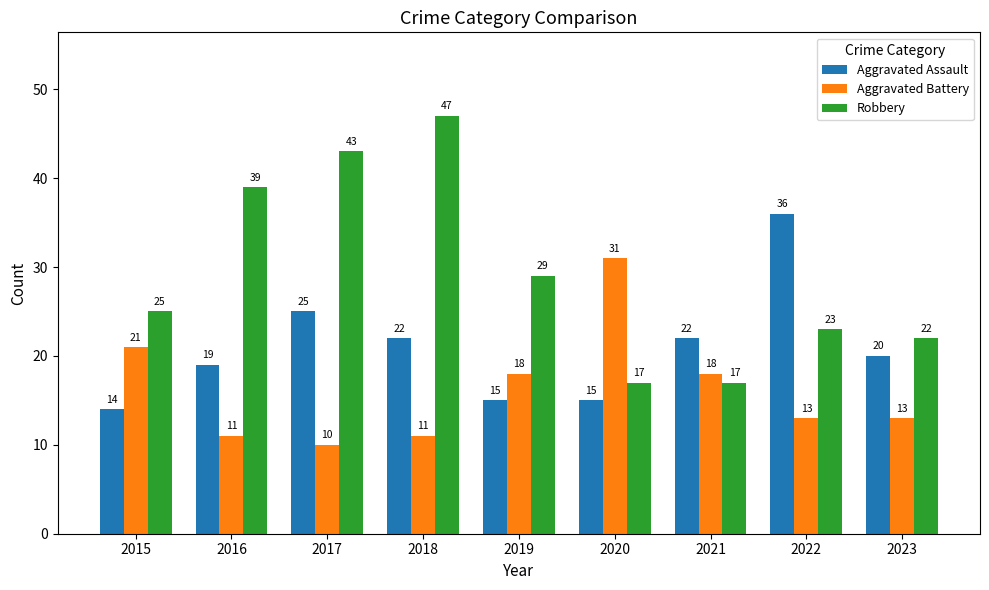

True or false: Aggravated Assault has a value of 38 at 2018.

False